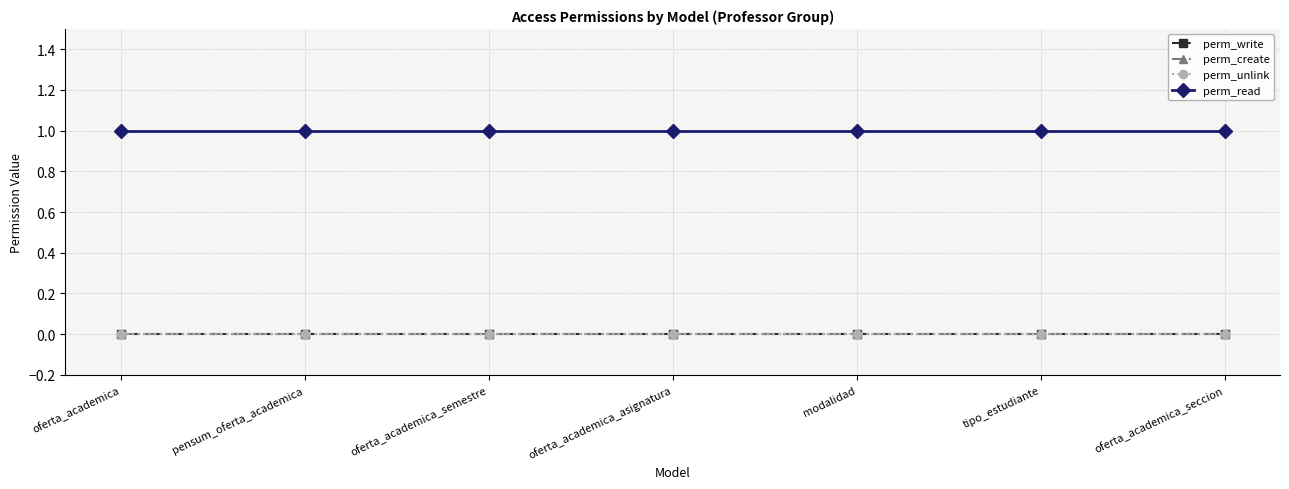

Is this an area chart (filled region under the line)?

No